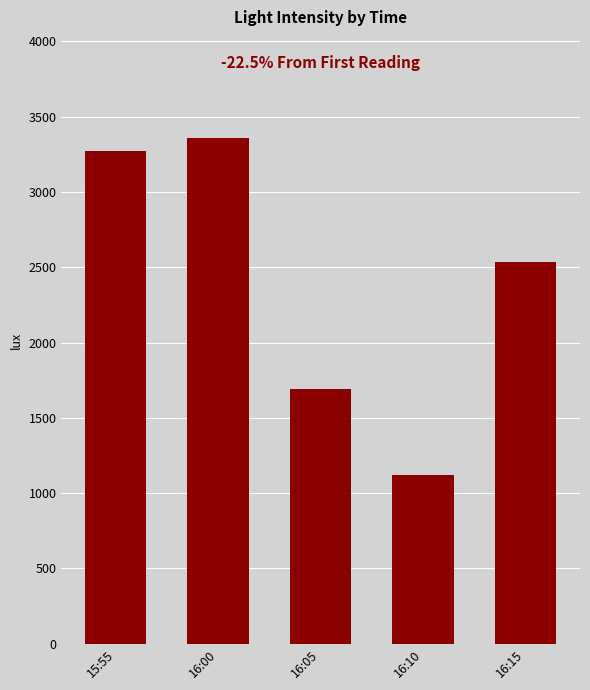

List the labels in order of value, smallest first.

16:10, 16:05, 16:15, 15:55, 16:00